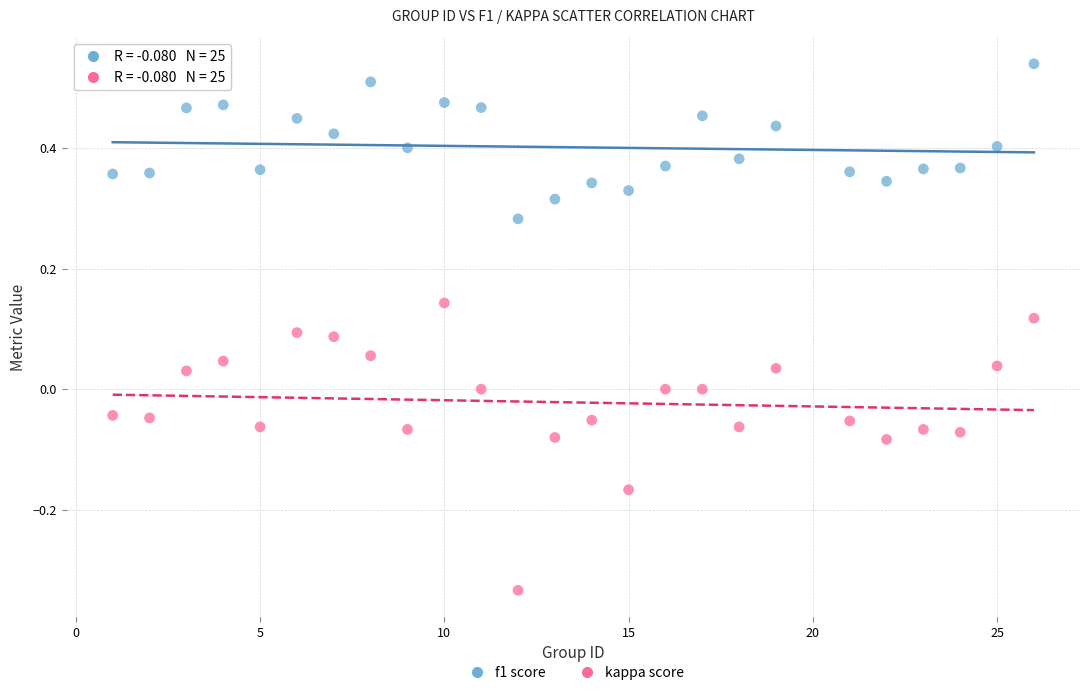

Across all data points, what is the range of X values (max minus min)?

25.0